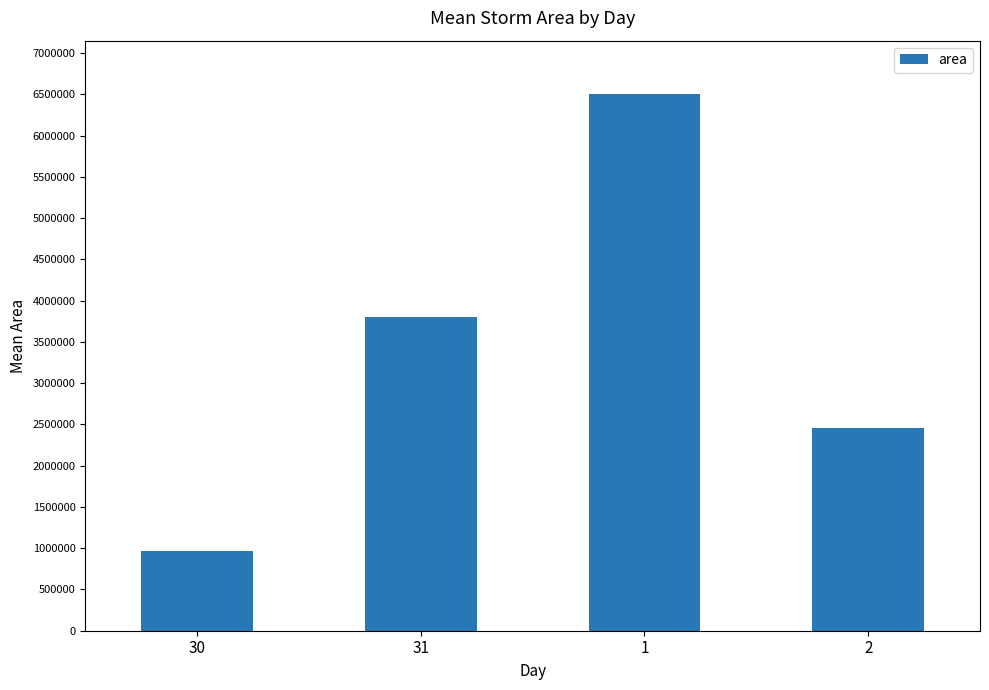

Which has a higher value, 2 or 31?

31